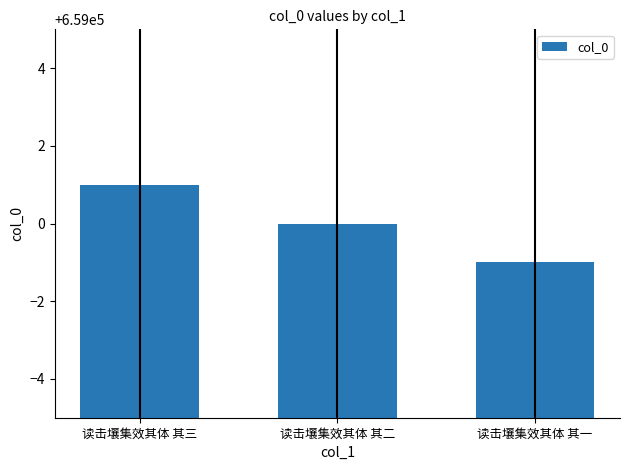

The chart shows a value of 658999 at 读击壤集效其体 其一. True or false?

True